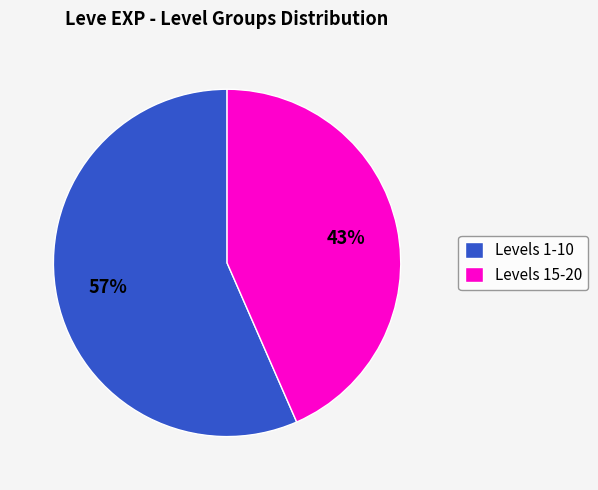

To the nearest percent, what is the average slice percentage?

50%